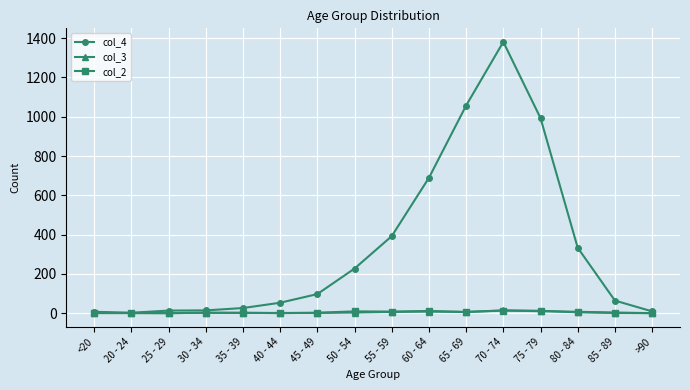

True or false: col_2 has more than 0 points higher than both neighbors.

True